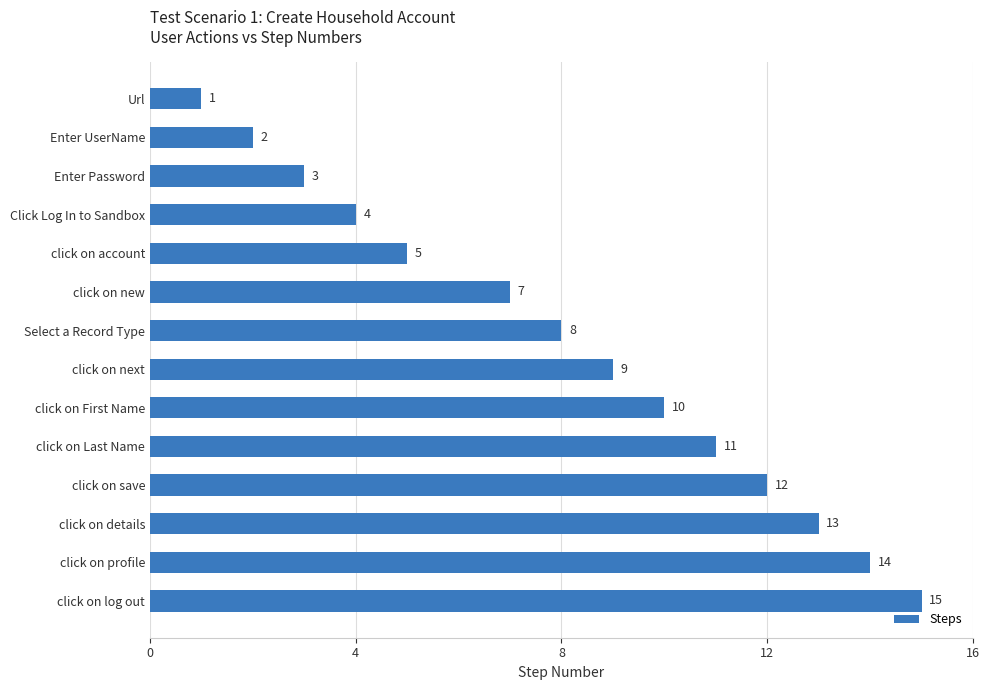

Reading top to bottom, extract all data points from this chart.

Url=1	Enter UserName=2	Enter Password=3	Click Log In to Sandbox=4	click on account=5	click on new=7	Select a Record Type=8	click on next=9	click on First Name=10	click on Last Name=11	click on save=12	click on details=13	click on profile=14	click on log out=15